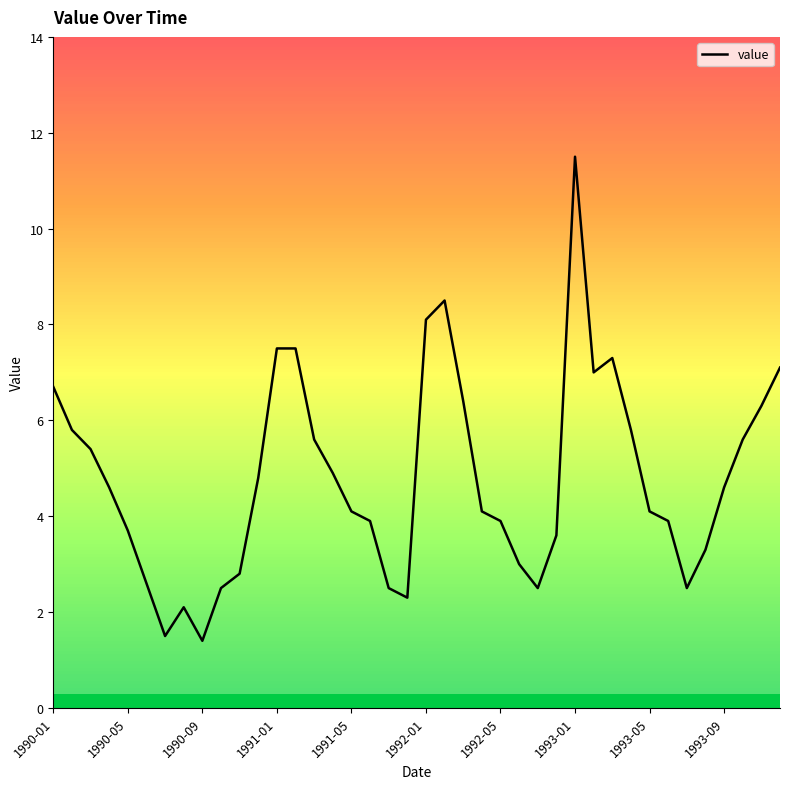

Reading right to left, transcribe all the data shown in this chart.

7.1	6.3	5.6	4.6	3.3	2.5	3.9	4.1	5.8	7.3	7.0	11.5	3.6	2.5	3.0	3.9	4.1	6.4	8.5	8.1	2.3	2.5	3.9	4.1	4.9	5.6	7.5	7.5	4.8	2.8	2.5	1.4	2.1	1.5	2.6	3.7	4.6	5.4	5.8	6.7